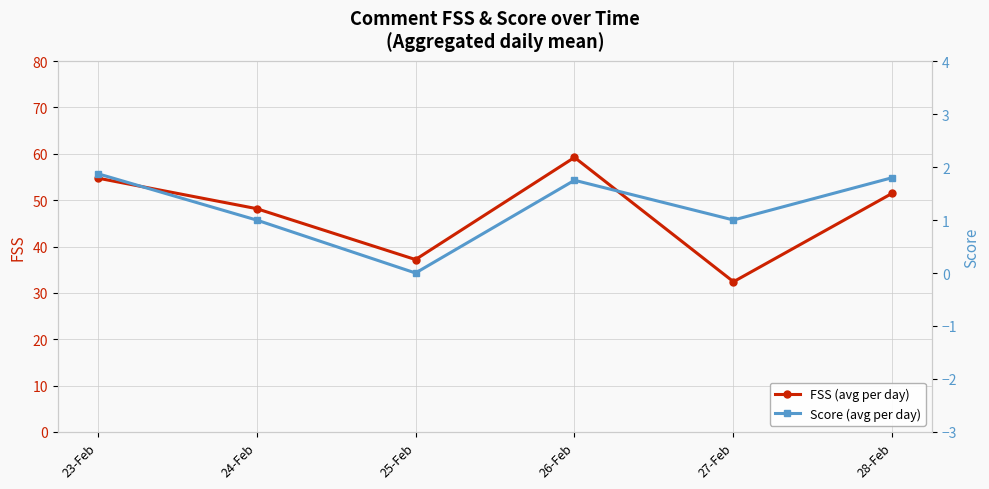

Does the chart have visible grid lines?

Yes